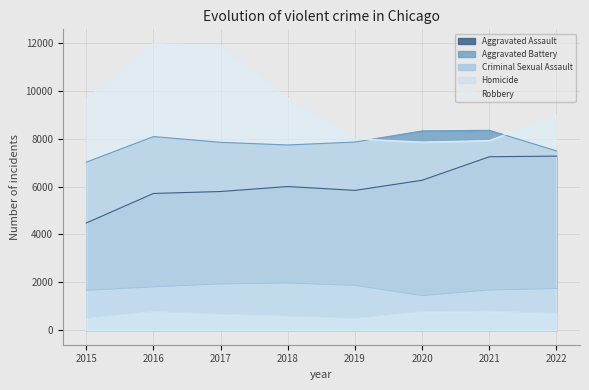

Which has a higher value, 2020 or 2021?

2021